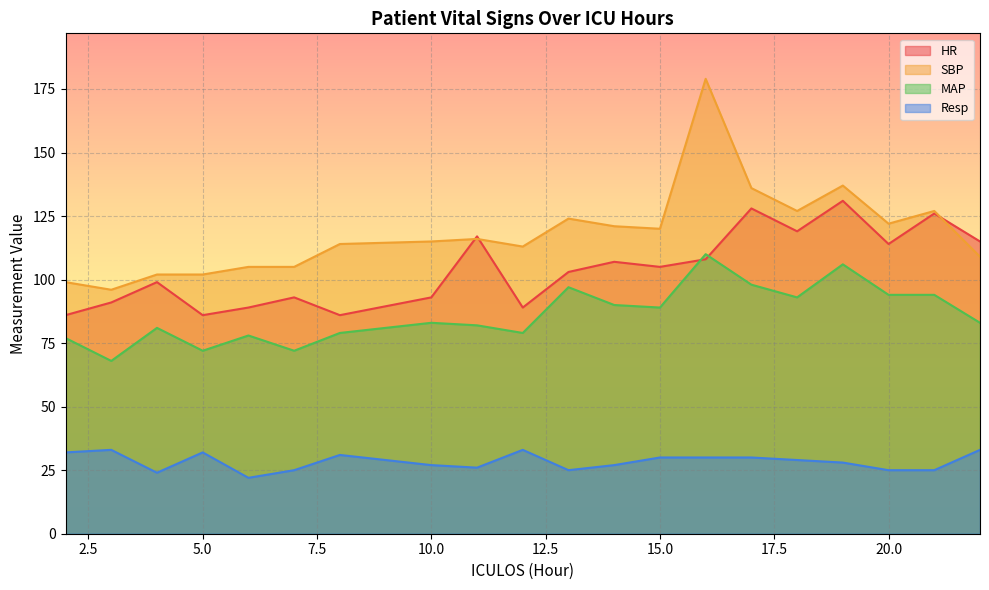

Rank the series by their average value, from lowest to highest.

Resp, MAP, HR, SBP